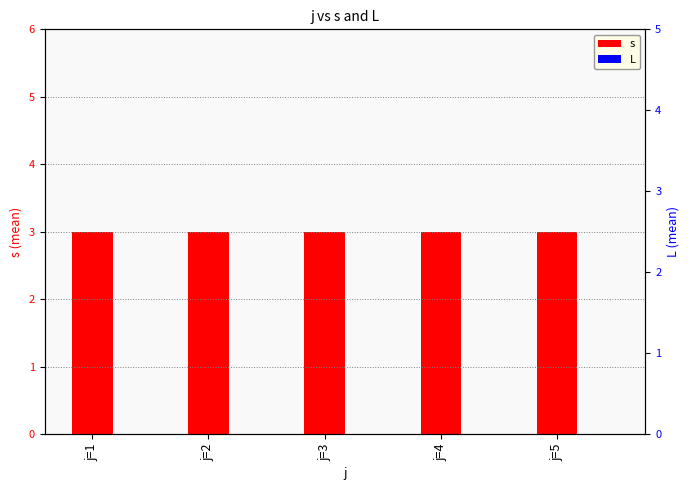

Reading left to right, what are all the values shown in this chart?

s: 3	3	3	3	3
L: 0	0	0	0	0